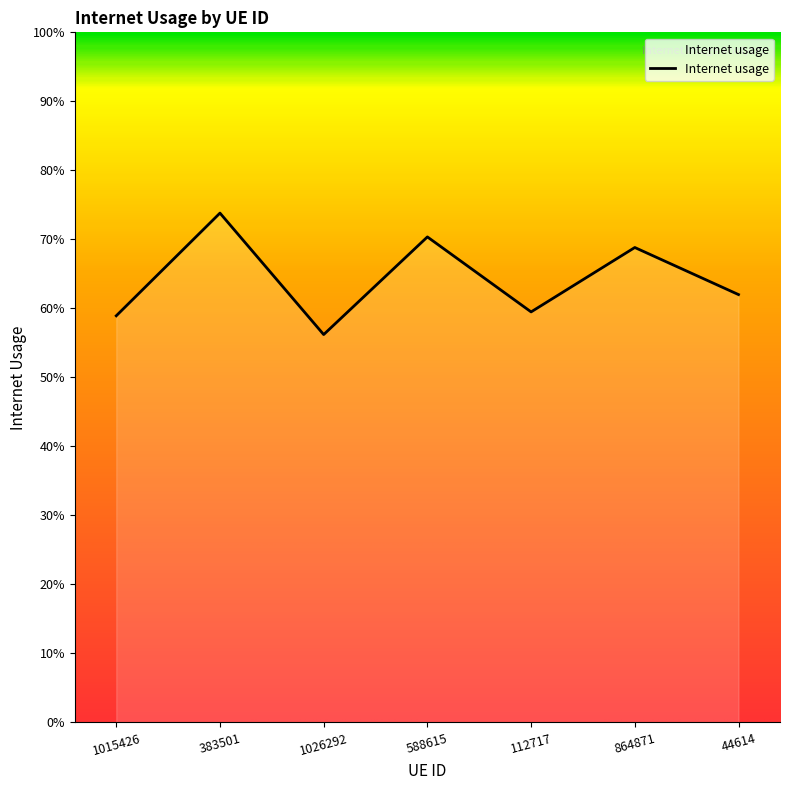

The chart shows a value of 0.7 at 864871. True or false?

True